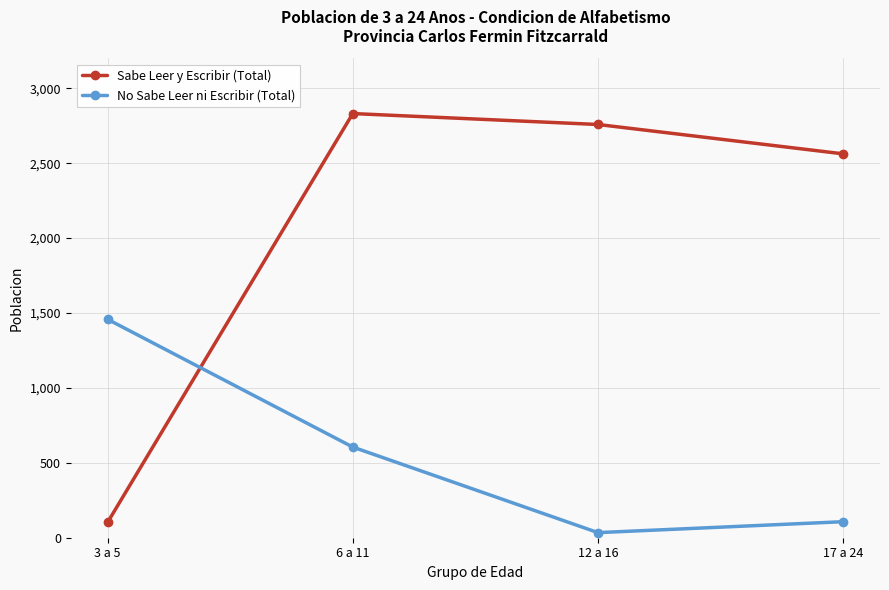

List the series in order of their peak value, lowest first.

No Sabe Leer ni Escribir (Total), Sabe Leer y Escribir (Total)